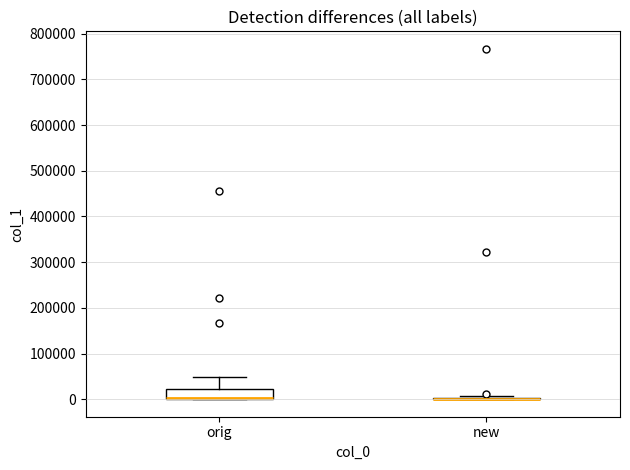

Reading left to right, read every box against the y-axis: the position of its median line, the range the box covers, and the ends of its whiskers. The values are not printed on the chart, so give them approximately, as read against the axis.

orig: median 0 (drawn on the box's lower edge), box 0 to 20000, whiskers 0 to 50000
new: box collapsed to a line at 0, whiskers 0 to 10000